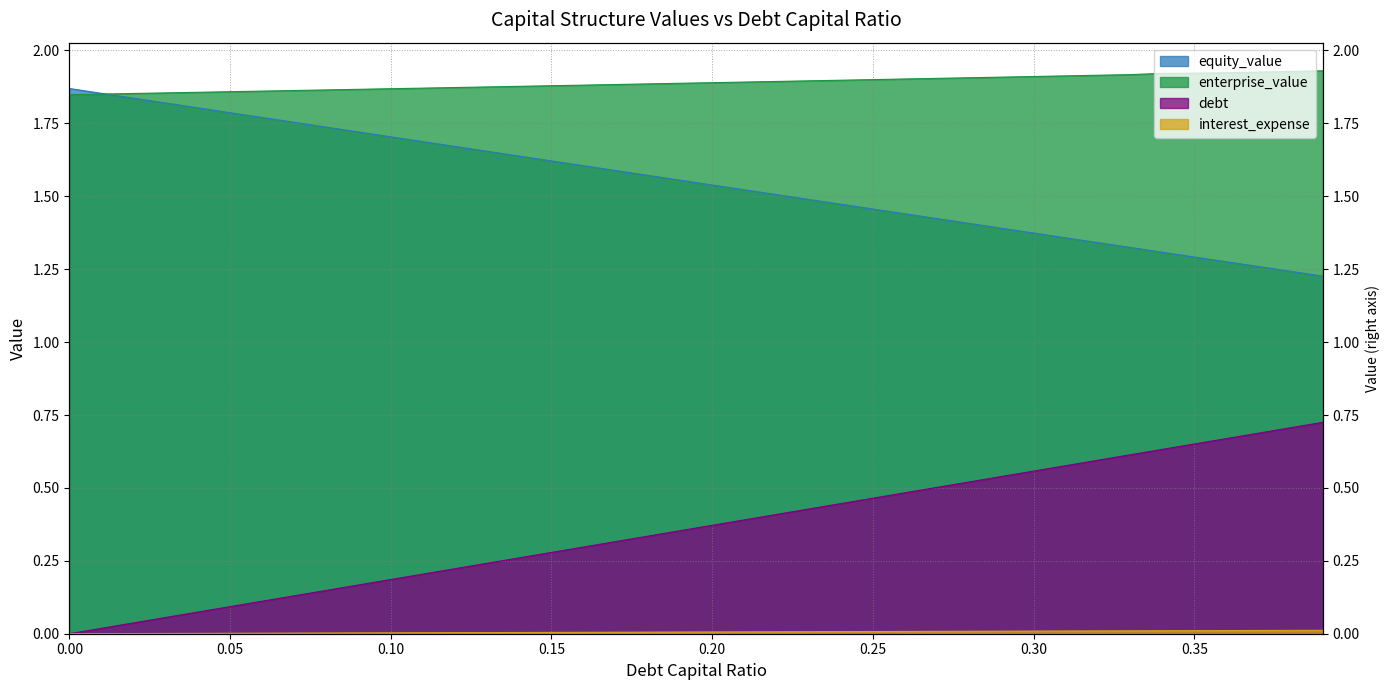

List the series in order of their peak value, lowest first.

interest_expense, debt, equity_value, enterprise_value